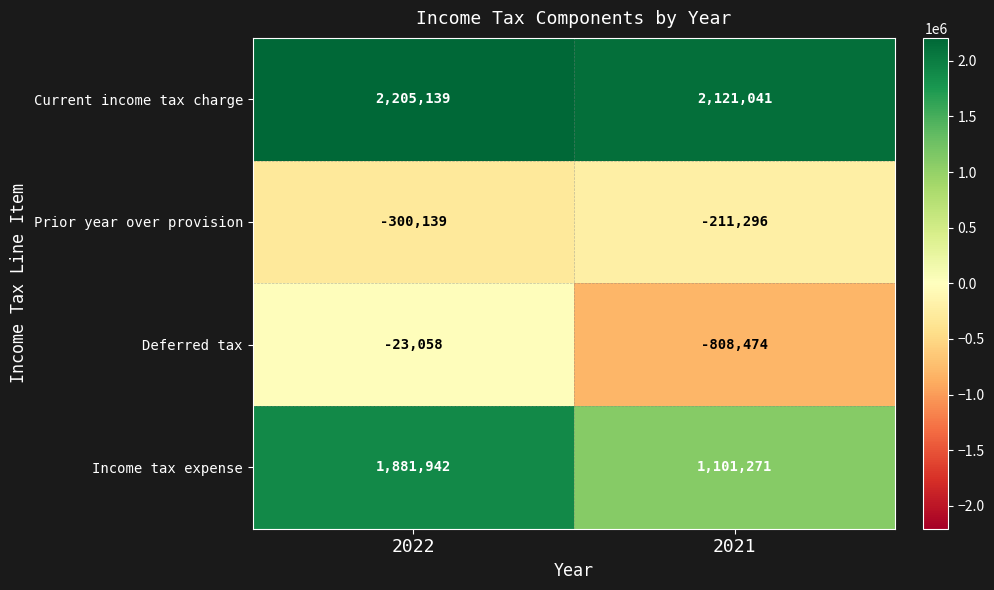

Which category has the lowest value across all series?

2021